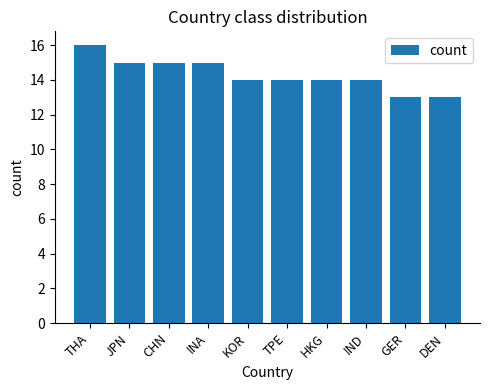

Where does the data first go above 14?

THA